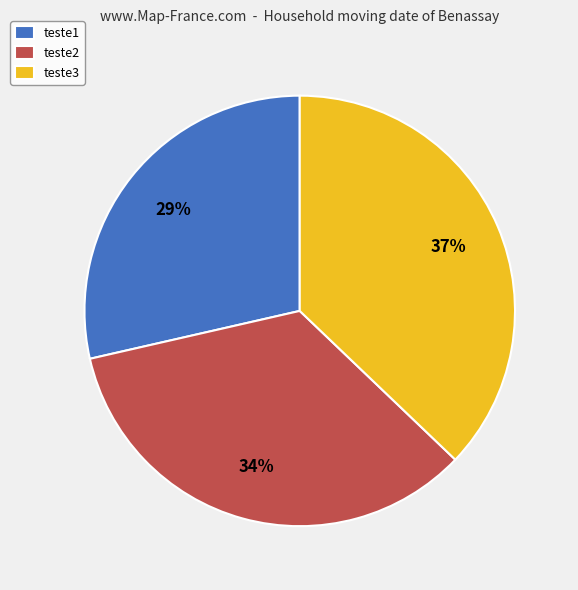

How many slices are in this pie chart?

3